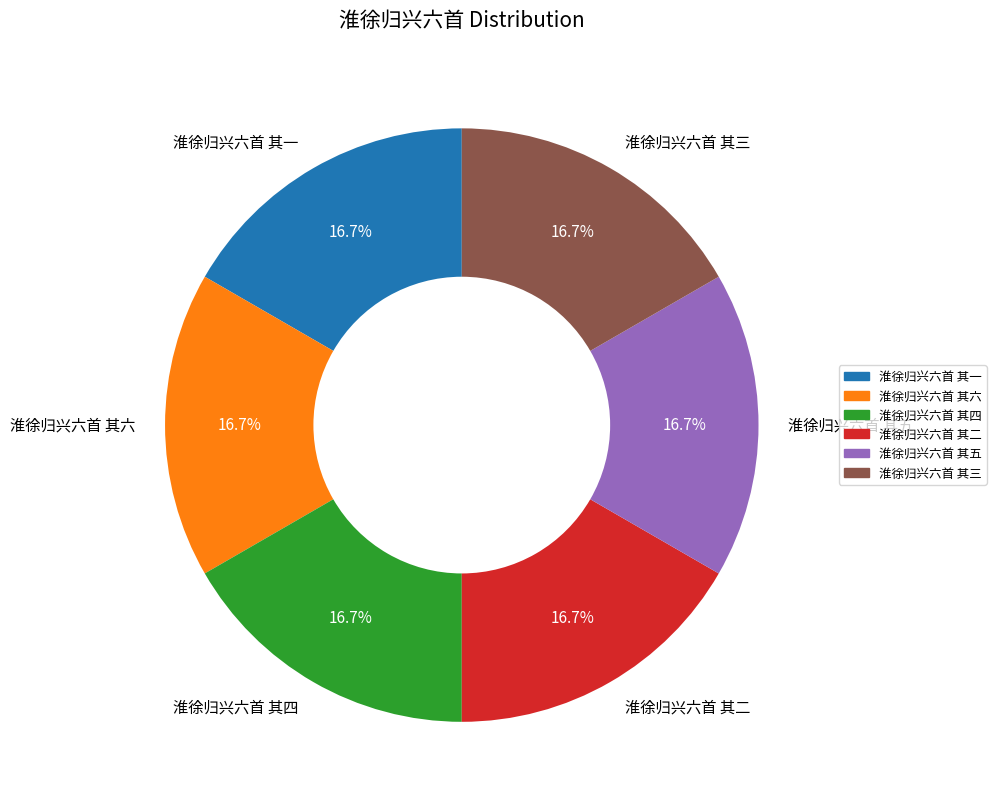

Approximately how many times larger is the value at 淮徐归兴六首 其六 compared to 淮徐归兴六首 其三?

1.0